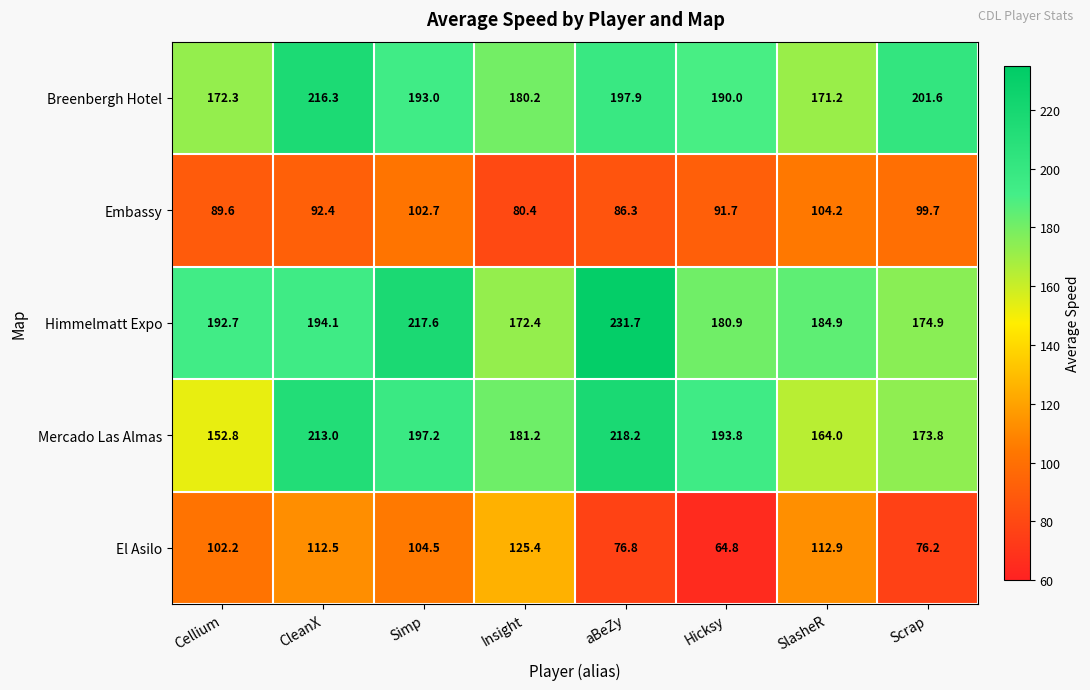

What is the difference between the El Asilo values at Simp and Scrap?

28.3